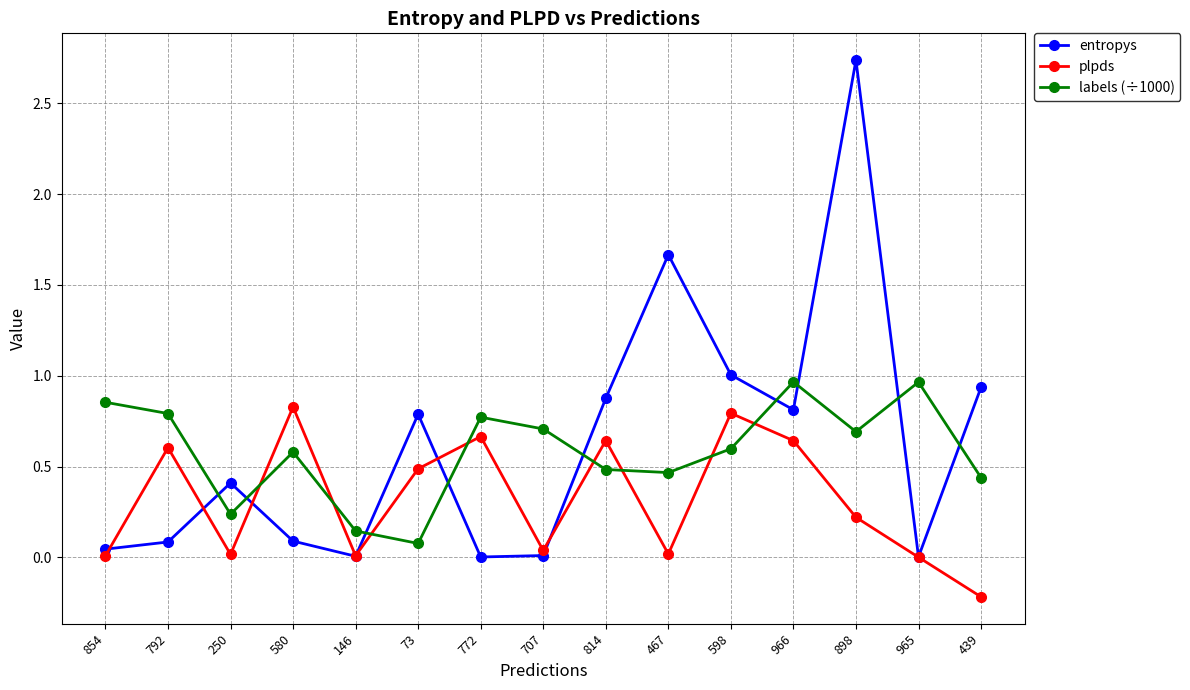

How many times do plpds and labels (÷1000) cross each other?

8